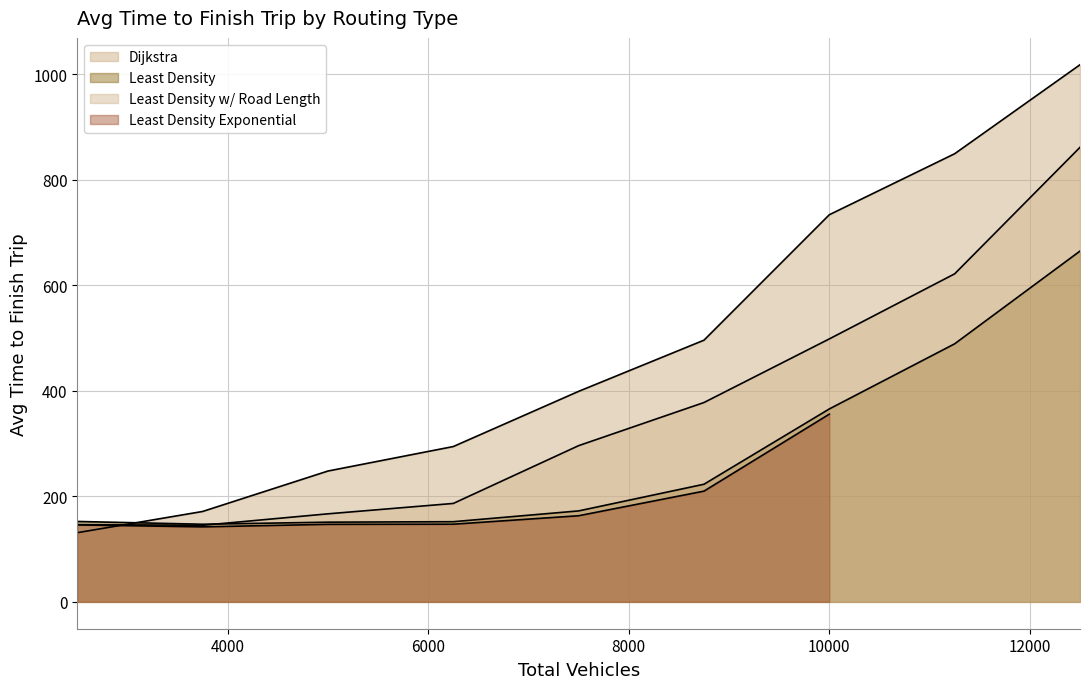

How many values in the Least Density series exceed 172?

5